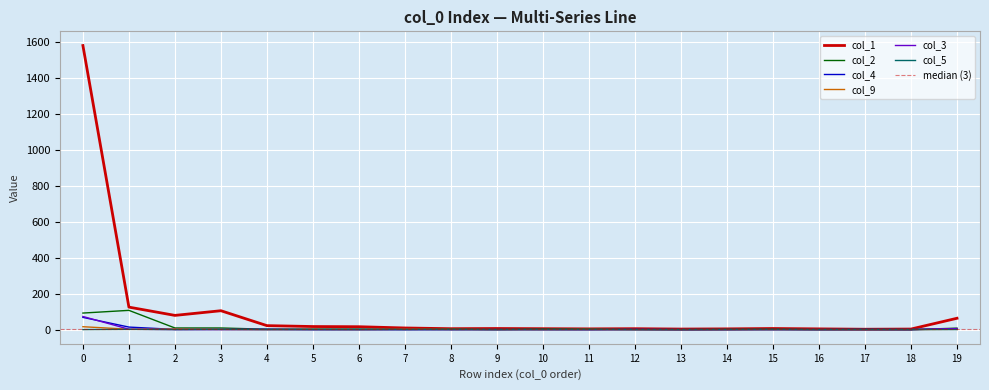

Where is the first local minimum for col_9?

1